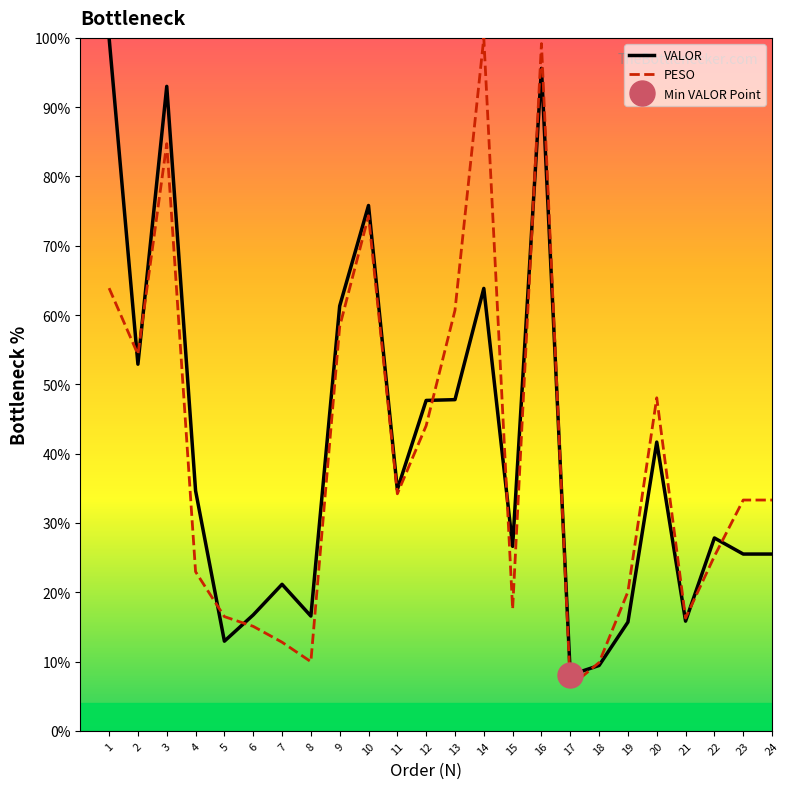

What is the minimum value for PESO?

6.4